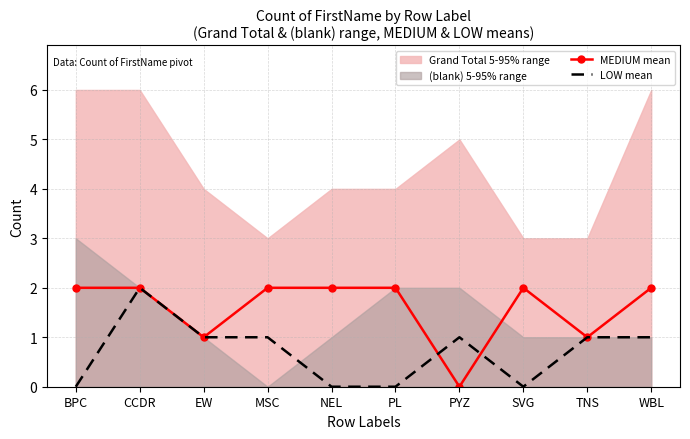

Between which two adjacent categories do LOW mean and MEDIUM mean first intersect?

PL and PYZ